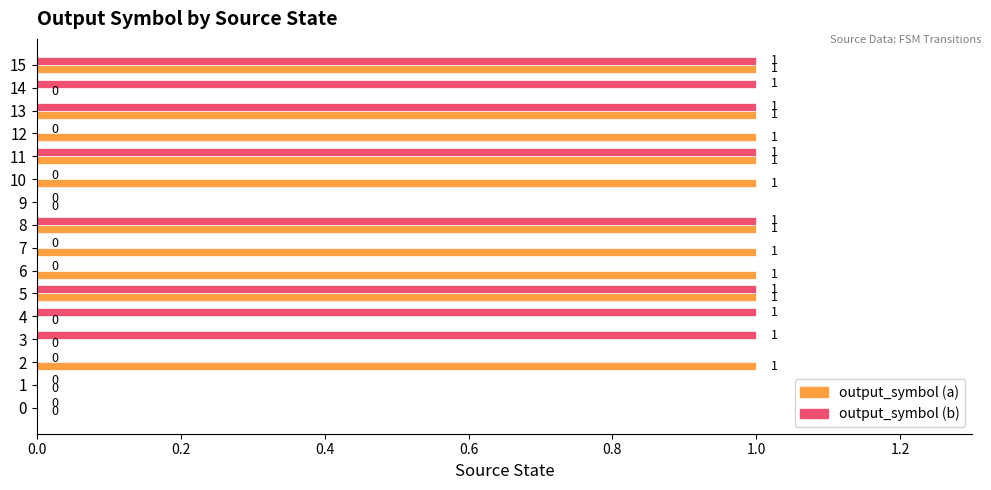

How many output_symbol (b) values are between 0 and 1?

16